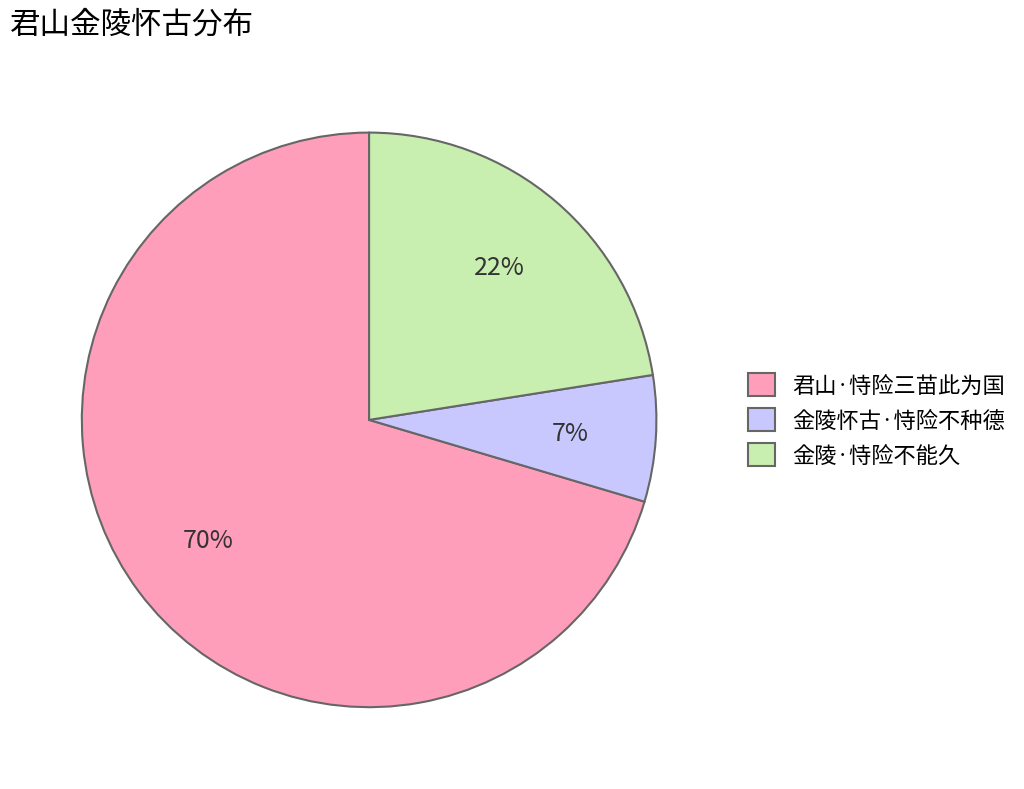

To the nearest percent, what is the combined percentage of 君山·恃险三苗此为国 and 金陵·恃险不能久?

93%